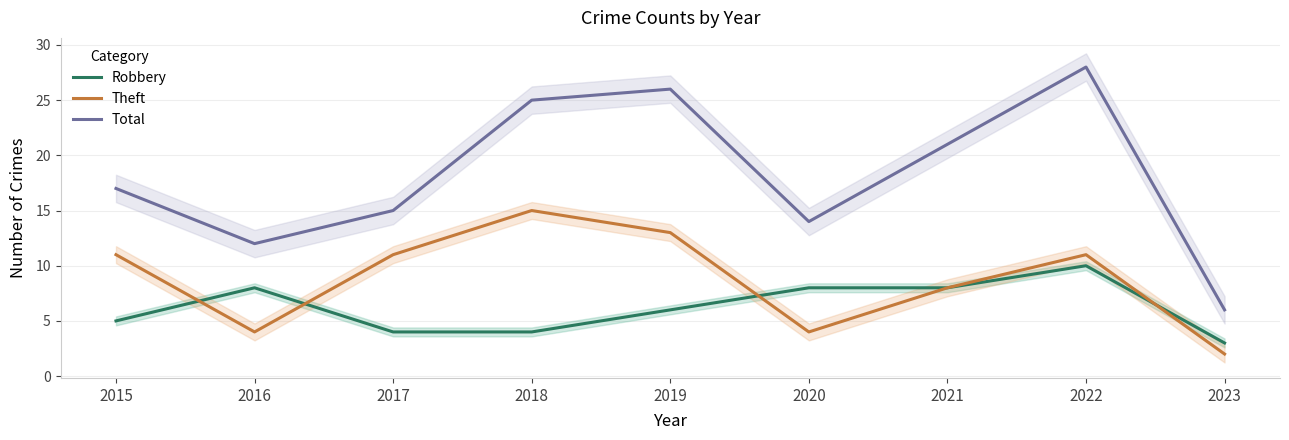

At how many categories does at least one series exceed 6?

8